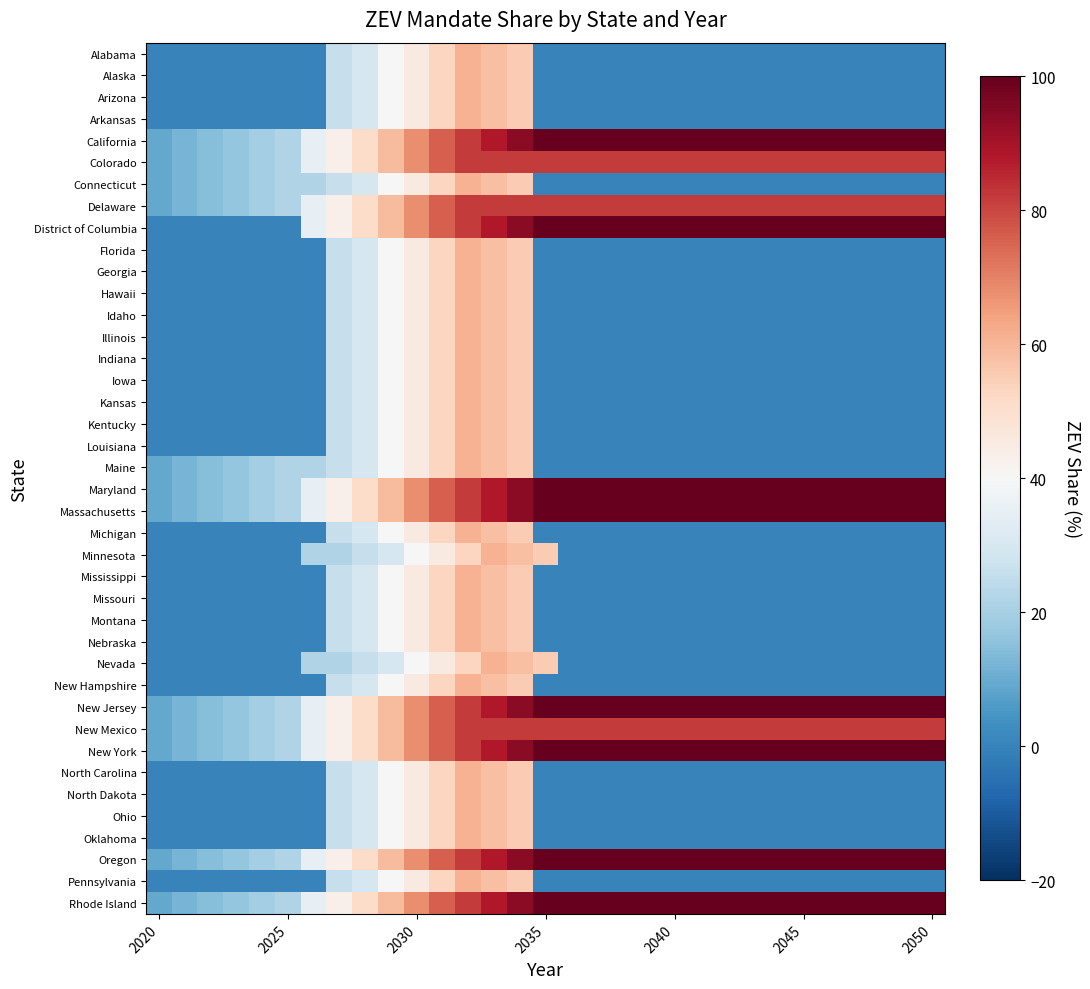

At which category is the sum across all series the highest?

12